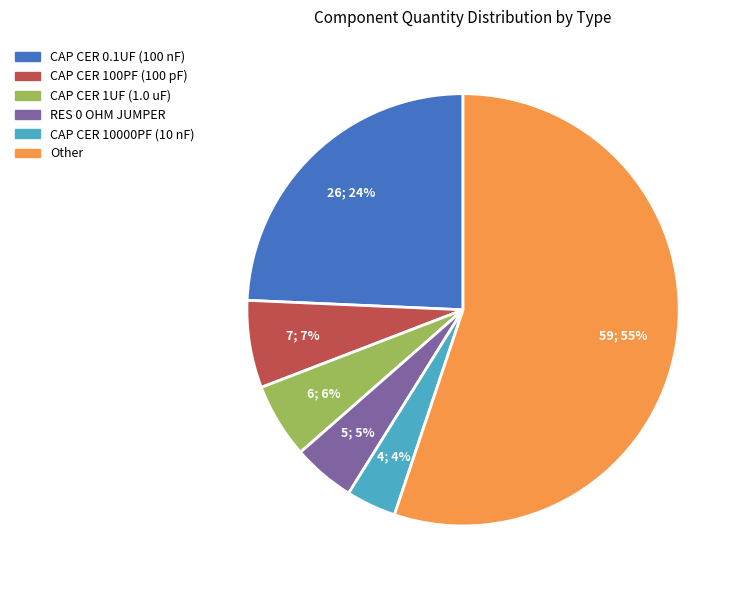

Is there any slice that represents more than half of the pie?

Yes